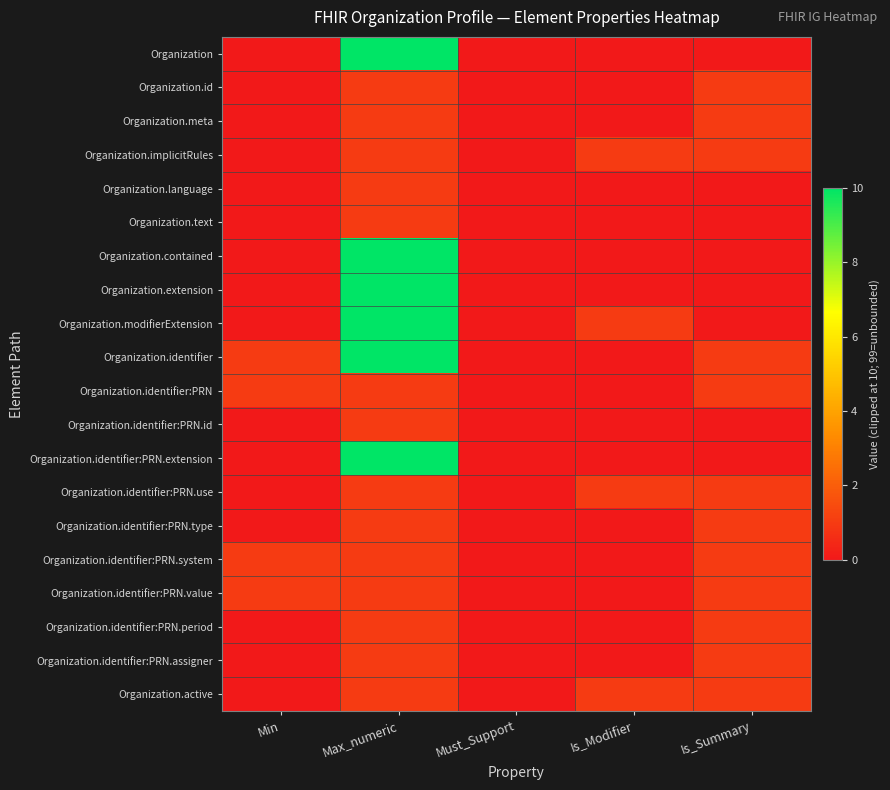

Between Must_Support and Max_numeric, which is larger?

Max_numeric